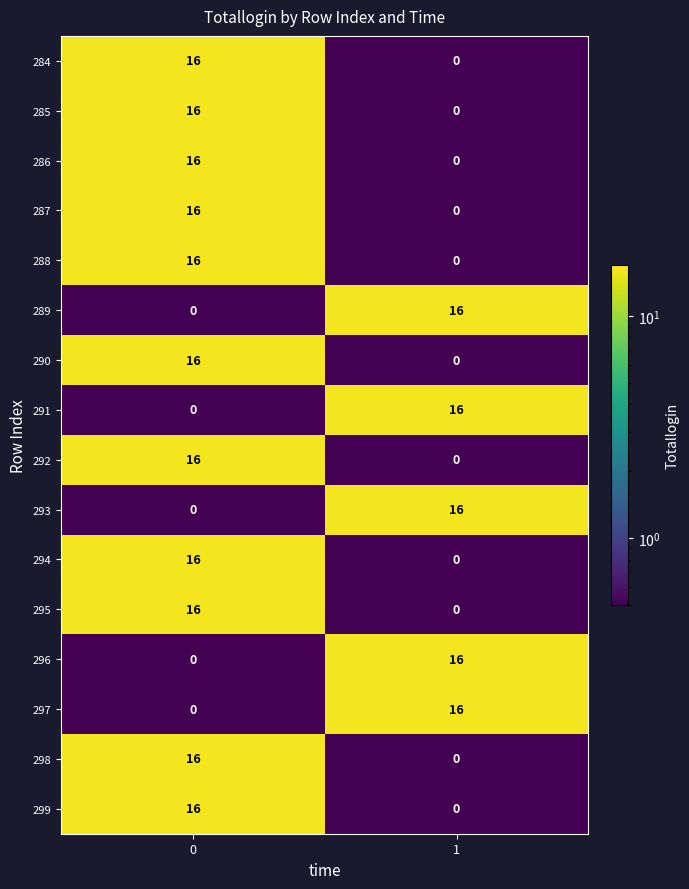

What is the greatest value displayed?

16